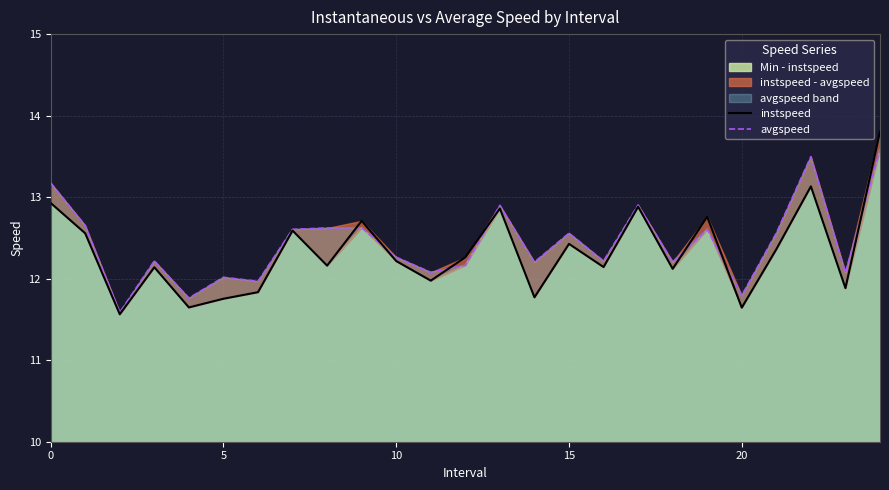

Reading left to right, list all the values displayed in this chart.

instspeed: 12.9	12.6	11.6	12.1	11.6	11.8	11.8	12.6	12.2	12.7	12.2	12.0	12.3	12.9	11.8	12.4	12.1	12.9	12.1	12.8	11.6	12.4	13.1	11.9	13.8
avgspeed: 13.2	12.7	11.6	12.2	11.8	12.0	12.0	12.6	12.6	12.6	12.3	12.1	12.2	12.9	12.2	12.6	12.2	12.9	12.2	12.6	11.8	12.6	13.5	12.1	13.6